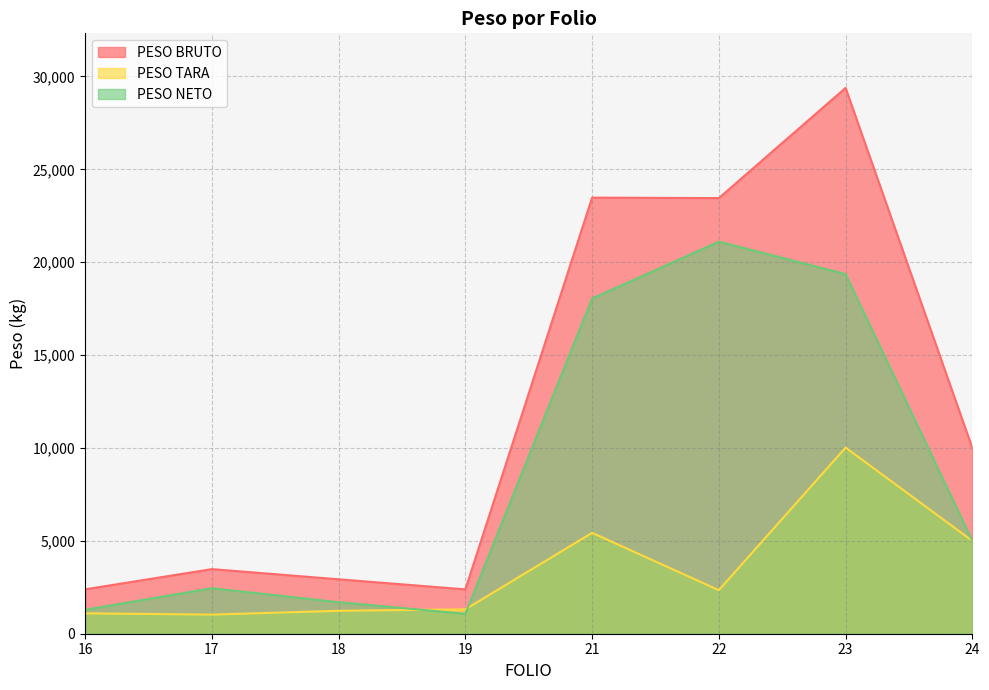

Is the value of PESO TARA at 24 greater than the value of PESO NETO at 23?

No